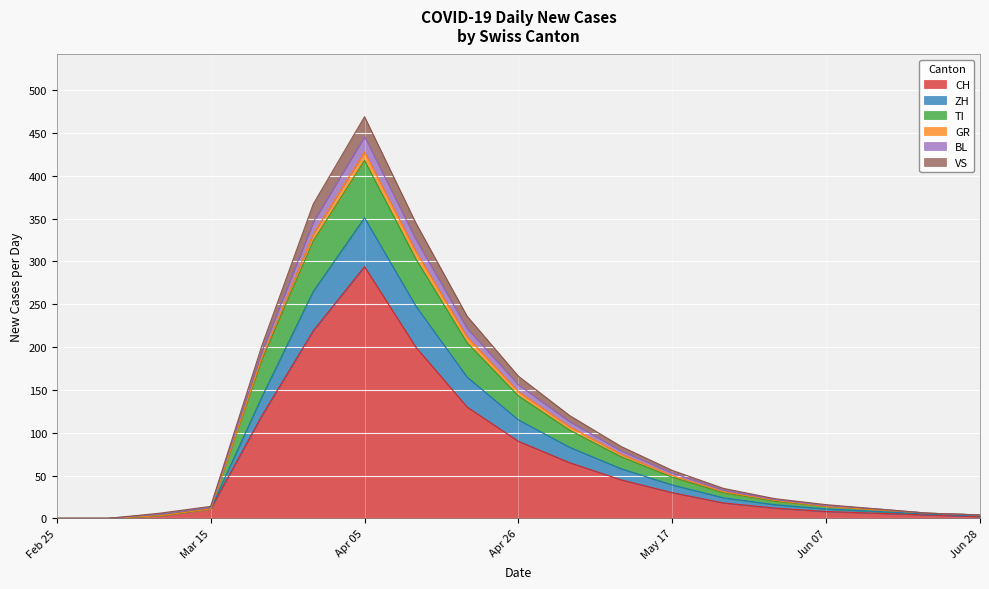

How many series are shown in this chart?

6